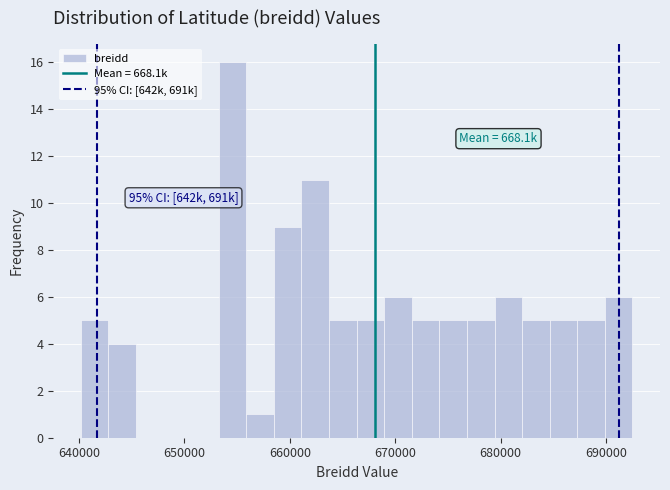

Read against the x-axis, roughly where is the centre of the tallest bar?

655000